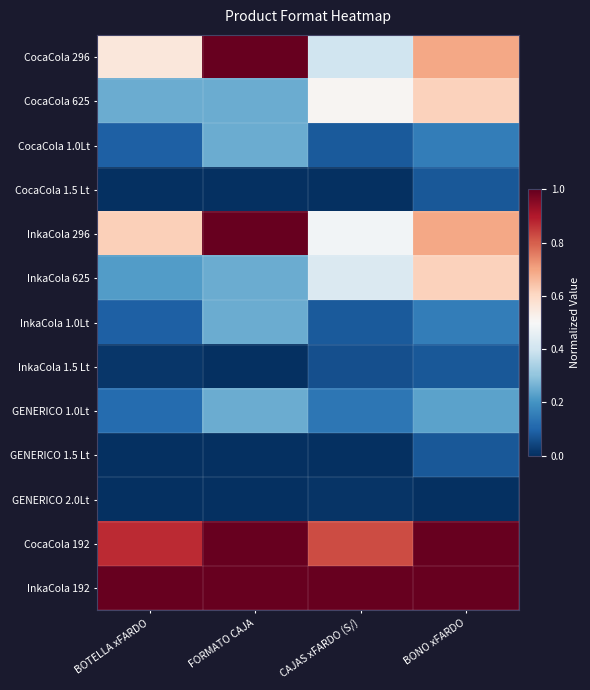

Which has a higher value, BOTELLA xFARDO or FORMATO CAJA?

FORMATO CAJA